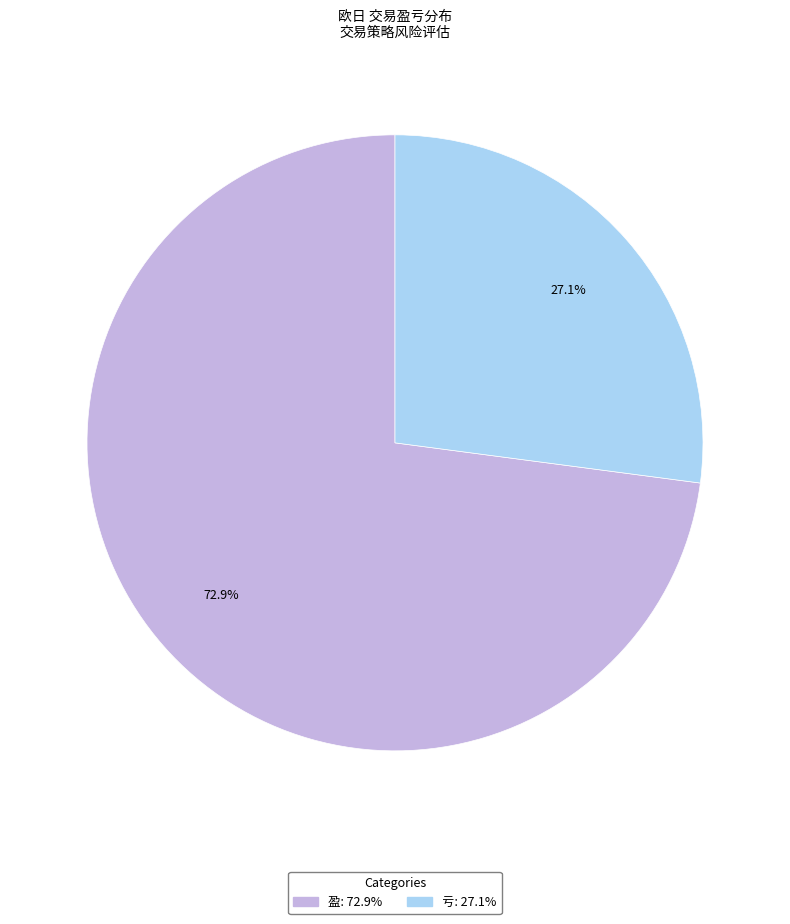

To the nearest percent, what is the difference between the 盈 and 亏 slice percentages?

46%